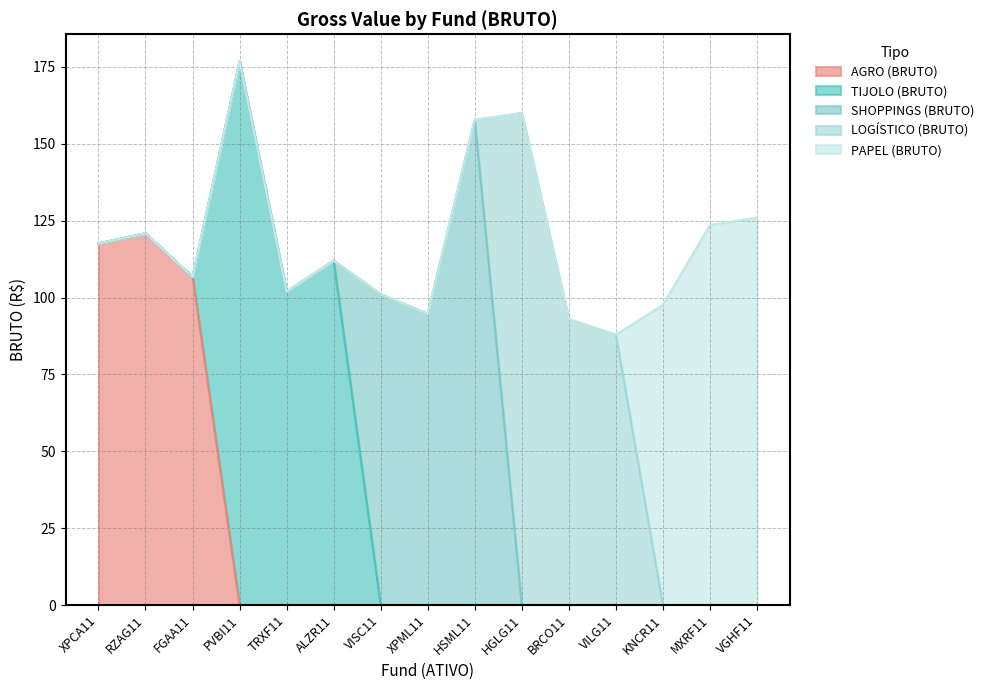

What is the total value across all series at HGLG11?

160.0